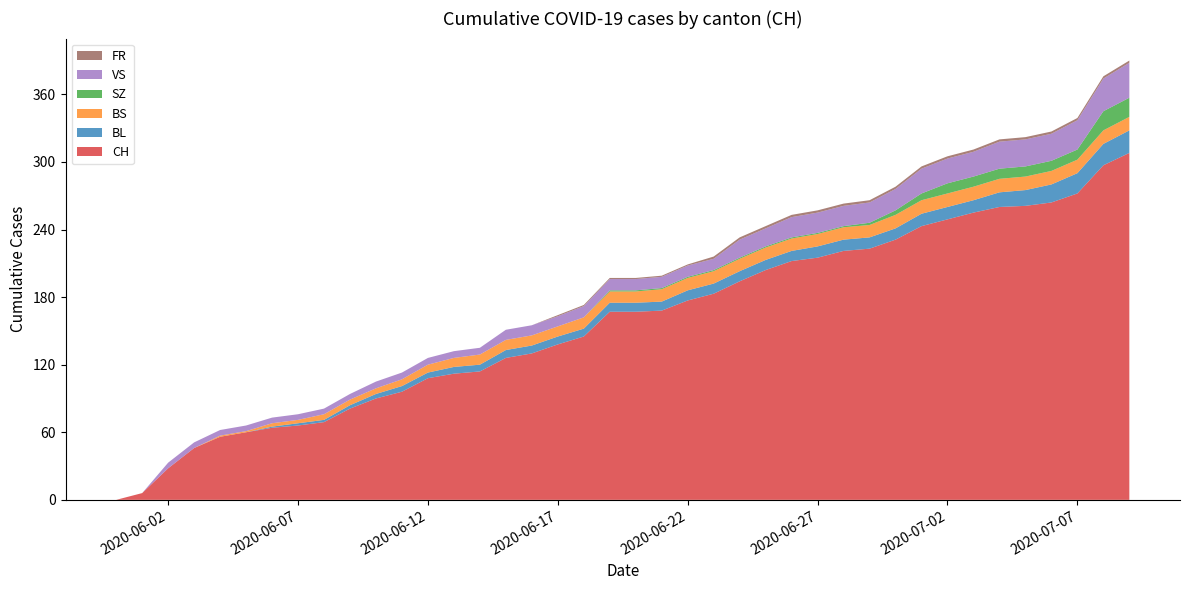

Reading left to right, what are all the values shown in this chart?

CH: 2020-05-31=0	2020-06-01=6	2020-06-02=28	2020-06-03=46	2020-06-04=56	2020-06-05=60	2020-06-06=64	2020-06-07=66	2020-06-08=69	2020-06-09=81	2020-06-10=90	2020-06-11=96	2020-06-12=108	2020-06-13=112	2020-06-14=114	2020-06-15=126	2020-06-16=130	2020-06-17=138	2020-06-18=145	2020-06-19=167	2020-06-20=167	2020-06-21=168	2020-06-22=177	2020-06-23=183	2020-06-24=194	2020-06-25=204	2020-06-26=212	2020-06-27=215	2020-06-28=221	2020-06-29=223	2020-06-30=231	2020-07-01=243	2020-07-02=249	2020-07-03=255	2020-07-04=260	2020-07-05=261	2020-07-06=264	2020-07-07=272	2020-07-08=297	2020-07-09=308
BL: 2020-05-31=0	2020-06-01=0	2020-06-02=0	2020-06-03=0	2020-06-04=0	2020-06-05=0	2020-06-06=1	2020-06-07=2	2020-06-08=2	2020-06-09=3	2020-06-10=4	2020-06-11=5	2020-06-12=5	2020-06-13=6	2020-06-14=6	2020-06-15=7	2020-06-16=7	2020-06-17=7	2020-06-18=7	2020-06-19=8	2020-06-20=8	2020-06-21=8	2020-06-22=9	2020-06-23=9	2020-06-24=9	2020-06-25=9	2020-06-26=9	2020-06-27=10	2020-06-28=10	2020-06-29=10	2020-06-30=10	2020-07-01=11	2020-07-02=11	2020-07-03=11	2020-07-04=13	2020-07-05=14	2020-07-06=16	2020-07-07=18	2020-07-08=19	2020-07-09=20
BS: 2020-05-31=0	2020-06-01=0	2020-06-02=0	2020-06-03=0	2020-06-04=1	2020-06-05=1	2020-06-06=3	2020-06-07=3	2020-06-08=5	2020-06-09=5	2020-06-10=5	2020-06-11=6	2020-06-12=7	2020-06-13=8	2020-06-14=9	2020-06-15=9	2020-06-16=9	2020-06-17=9	2020-06-18=10	2020-06-19=10	2020-06-20=10	2020-06-21=11	2020-06-22=11	2020-06-23=11	2020-06-24=11	2020-06-25=11	2020-06-26=11	2020-06-27=11	2020-06-28=11	2020-06-29=11	2020-06-30=12	2020-07-01=12	2020-07-02=12	2020-07-03=12	2020-07-04=12	2020-07-05=12	2020-07-06=12	2020-07-07=12	2020-07-08=12	2020-07-09=12
SZ: 2020-05-31=0	2020-06-01=0	2020-06-02=0	2020-06-03=0	2020-06-04=0	2020-06-05=0	2020-06-06=0	2020-06-07=0	2020-06-08=0	2020-06-09=0	2020-06-10=0	2020-06-11=0	2020-06-12=0	2020-06-13=0	2020-06-14=0	2020-06-15=0	2020-06-16=0	2020-06-17=0	2020-06-18=0	2020-06-19=1	2020-06-20=1	2020-06-21=1	2020-06-22=1	2020-06-23=1	2020-06-24=1	2020-06-25=1	2020-06-26=1	2020-06-27=1	2020-06-28=1	2020-06-29=2	2020-06-30=4	2020-07-01=6	2020-07-02=9	2020-07-03=9	2020-07-04=9	2020-07-05=9	2020-07-06=9	2020-07-07=9	2020-07-08=17	2020-07-09=17
VS: 2020-05-31=0	2020-06-01=0	2020-06-02=5	2020-06-03=5	2020-06-04=5	2020-06-05=5	2020-06-06=5	2020-06-07=5	2020-06-08=5	2020-06-09=5	2020-06-10=6	2020-06-11=6	2020-06-12=6	2020-06-13=6	2020-06-14=6	2020-06-15=9	2020-06-16=9	2020-06-17=9	2020-06-18=10	2020-06-19=10	2020-06-20=10	2020-06-21=10	2020-06-22=10	2020-06-23=10	2020-06-24=16	2020-06-25=16	2020-06-26=18	2020-06-27=18	2020-06-28=18	2020-06-29=18	2020-06-30=19	2020-07-01=22	2020-07-02=22	2020-07-03=22	2020-07-04=24	2020-07-05=24	2020-07-06=24	2020-07-07=26	2020-07-08=29	2020-07-09=31
FR: 2020-05-31=0	2020-06-01=0	2020-06-02=0	2020-06-03=0	2020-06-04=0	2020-06-05=0	2020-06-06=0	2020-06-07=0	2020-06-08=0	2020-06-09=0	2020-06-10=0	2020-06-11=0	2020-06-12=0	2020-06-13=0	2020-06-14=0	2020-06-15=0	2020-06-16=0	2020-06-17=1	2020-06-18=1	2020-06-19=1	2020-06-20=1	2020-06-21=1	2020-06-22=1	2020-06-23=2	2020-06-24=2	2020-06-25=2	2020-06-26=2	2020-06-27=2	2020-06-28=2	2020-06-29=2	2020-06-30=2	2020-07-01=2	2020-07-02=2	2020-07-03=2	2020-07-04=2	2020-07-05=2	2020-07-06=2	2020-07-07=2	2020-07-08=2	2020-07-09=2